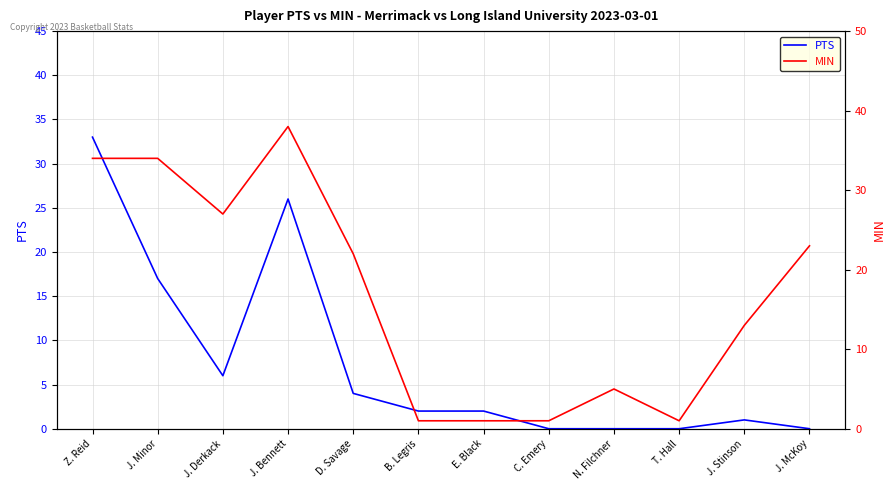

What is the average value of the MIN series?

17